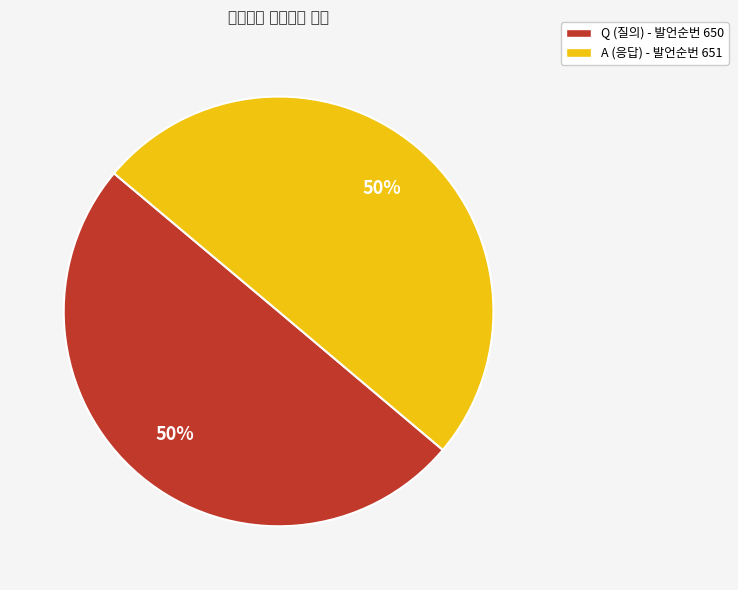

To the nearest percent, what is the combined percentage of Q and A?

100%